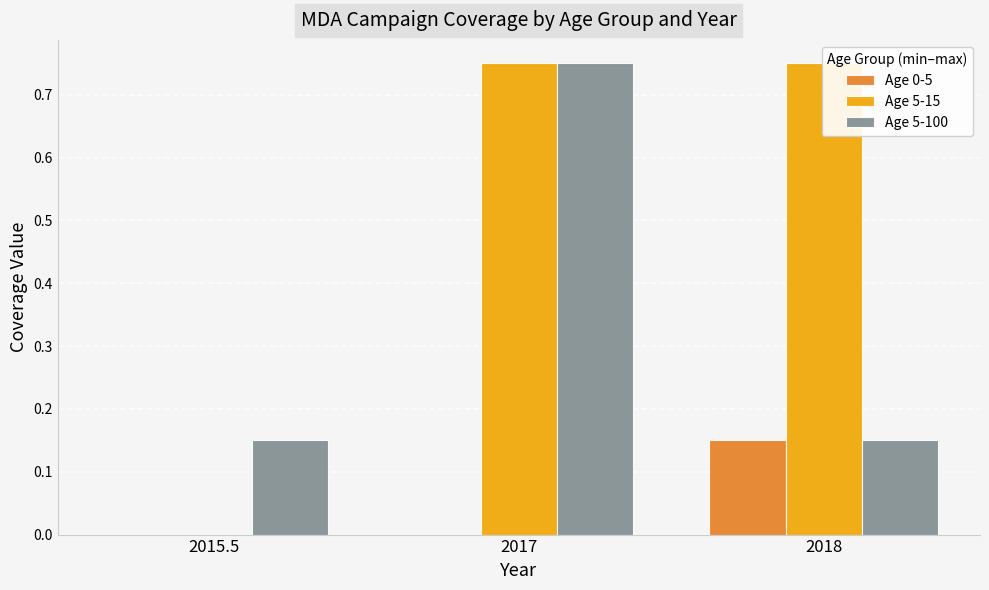

Reading right to left, what are all the values shown in this chart?

Age 0-5: 2018=0.1	2017=0.0	2015.5=0.0
Age 5-15: 2018=0.8	2017=0.8	2015.5=0.0
Age 5-100: 2018=0.1	2017=0.8	2015.5=0.1